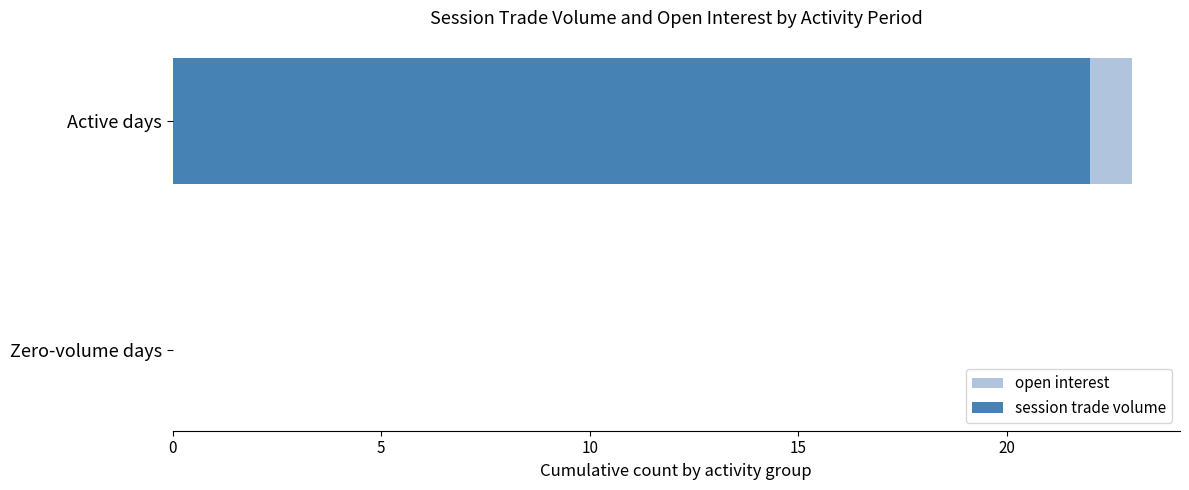

True or false: session trade volume has a value of -12 at Zero-volume days.

False